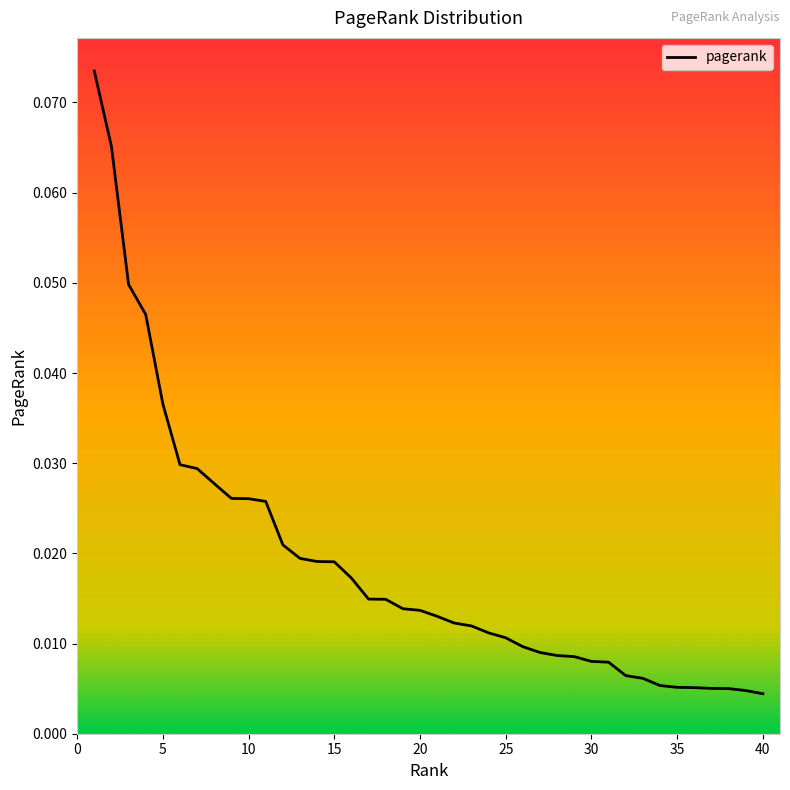

How many lines are shown in the chart?

1